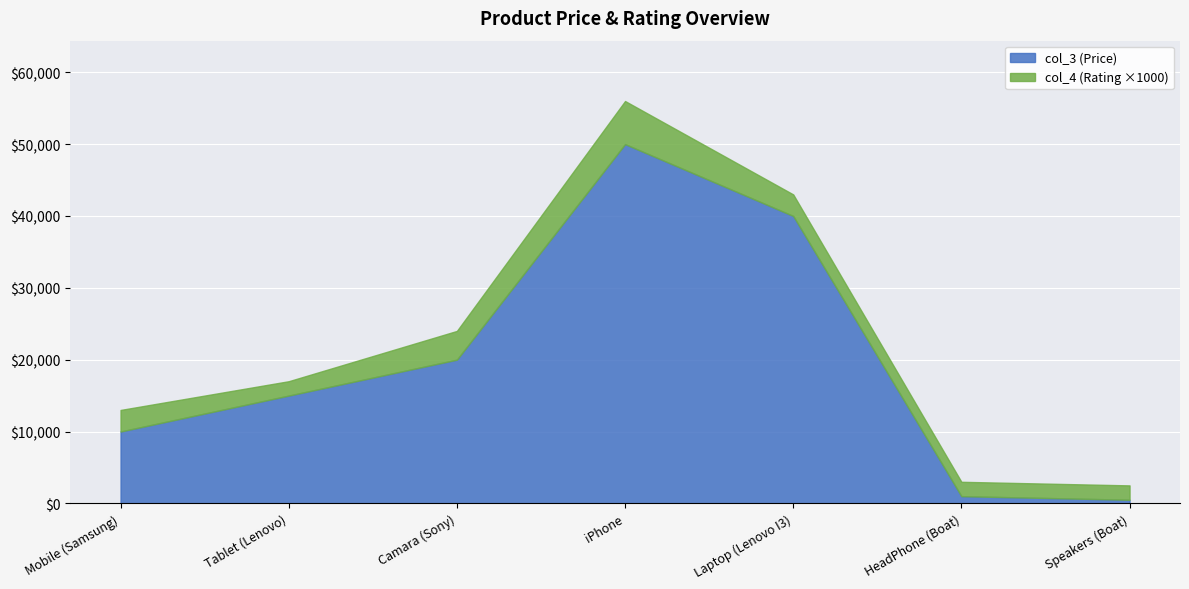

True or false: col_3 and col_4 intersect in this chart.

False